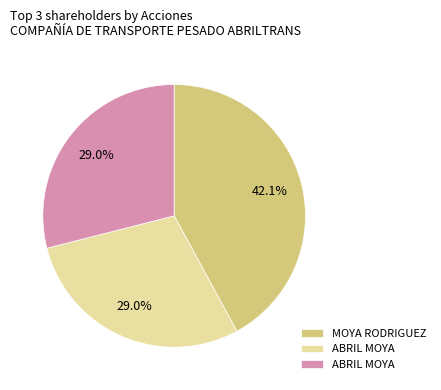

How many segments does this pie chart have?

3